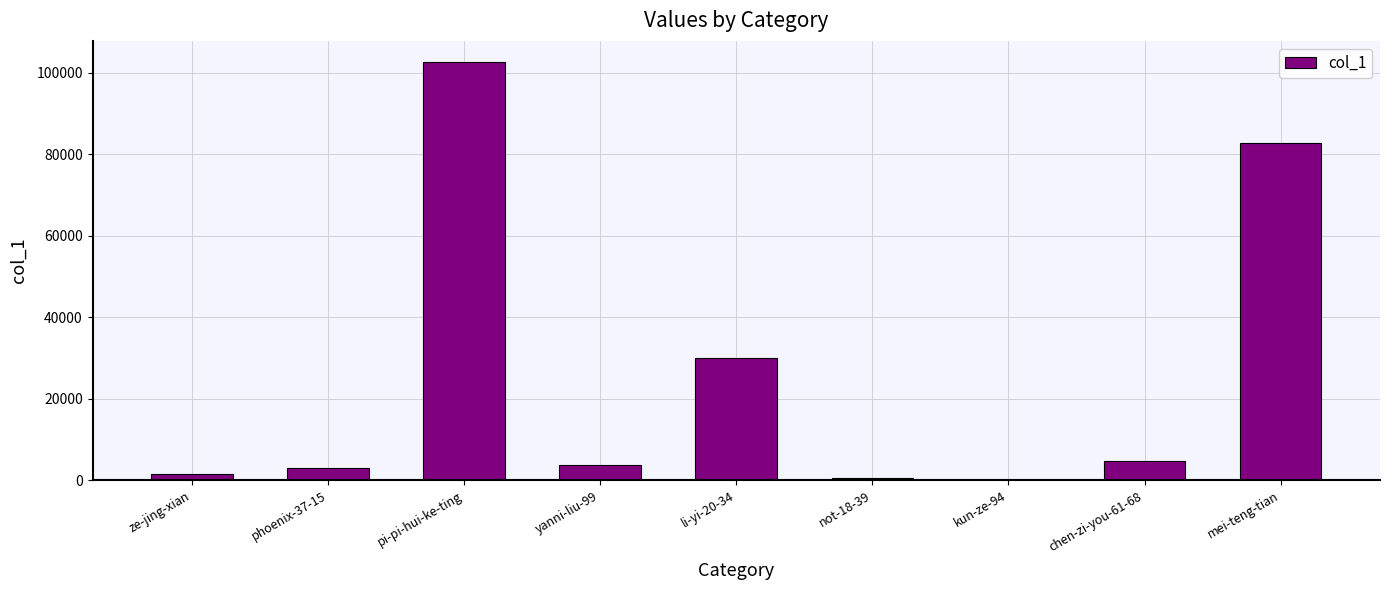

At which category does the chart reach its peak across all series?

pi-pi-hui-ke-ting